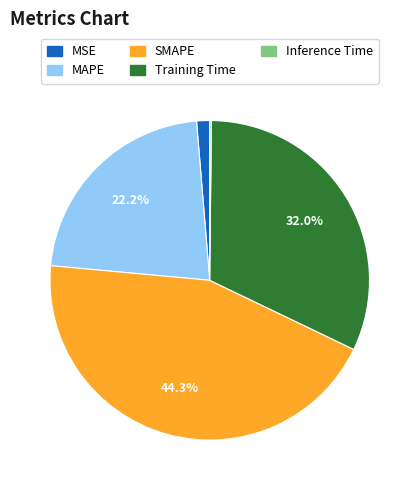

Is it true that Training Time is 38% of the pie?

False